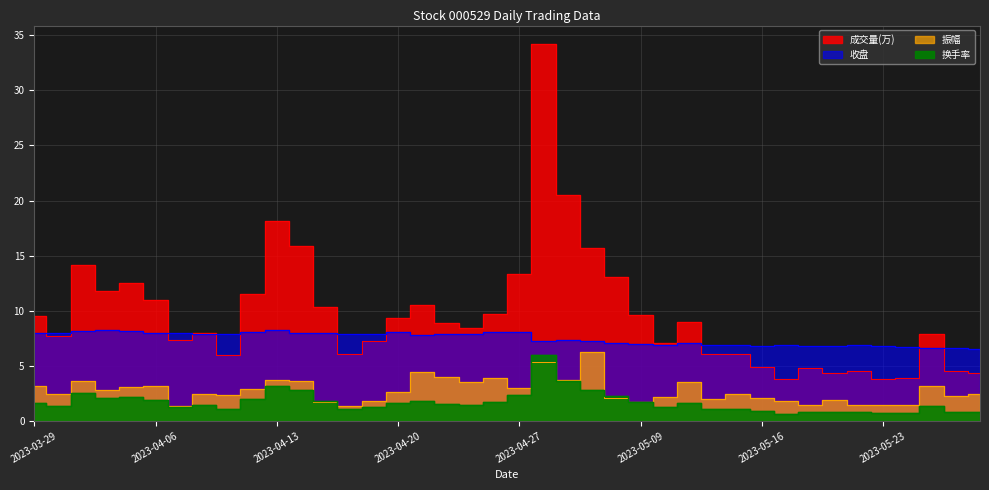

At which label does 振幅 reach its minimum?

2023-04-07